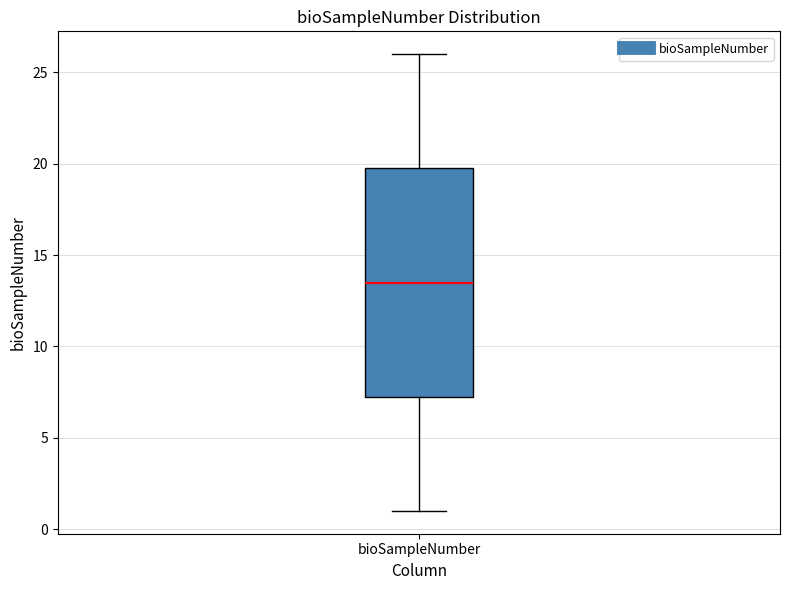

Transcribe this box plot: give where the median line is, the range the box spans, and where the two whiskers end, as read against the y-axis. The values are not printed on the chart, so give them approximately, as read against the axis.

median 13.5, box 7.5 to 20.0, whiskers 1.0 to 26.0